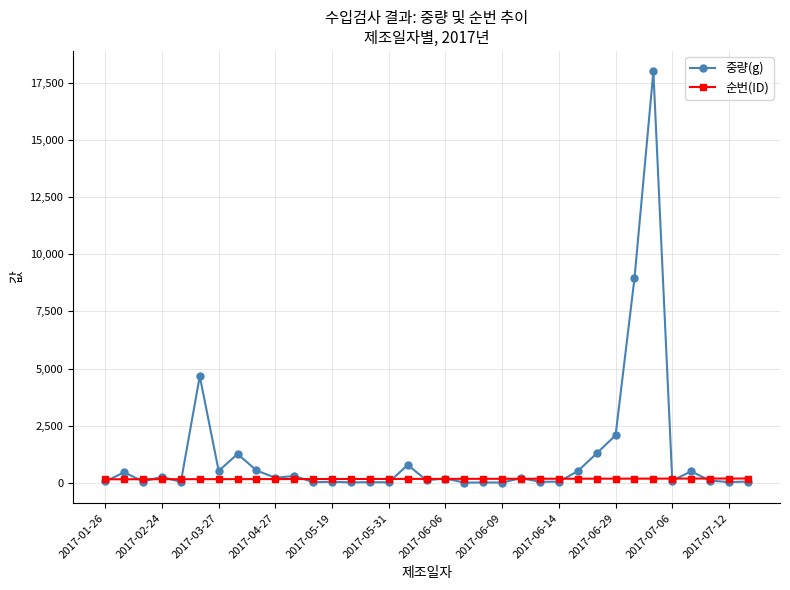

True or false: 중량(g) has more than 1 interior local peaks.

True